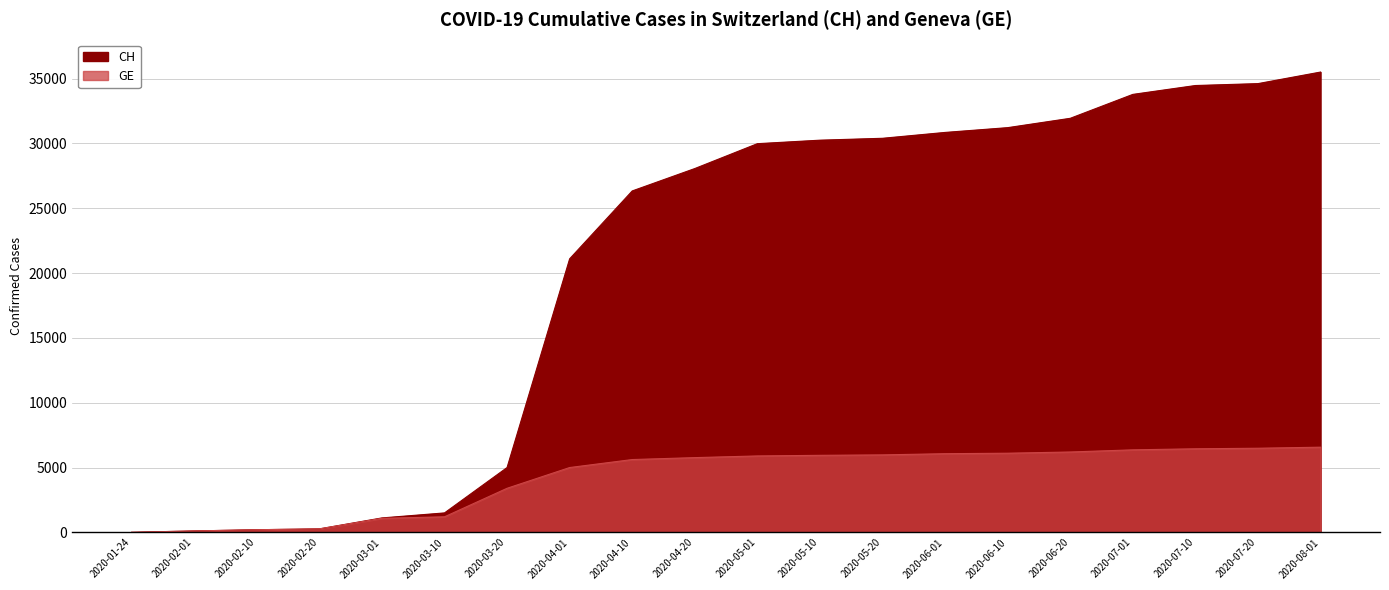

Reading left to right, list all the values displayed in this chart.

CH: 4	109	204	268	1113	1500	5000	21100	26336	28063	29981	30251	30397	30849	31218	31938	33783	34467	34614	35506
GE: 4	109	204	268	1083	1200	3400	5000	5616	5765	5894	5942	5976	6067	6105	6199	6365	6446	6489	6570